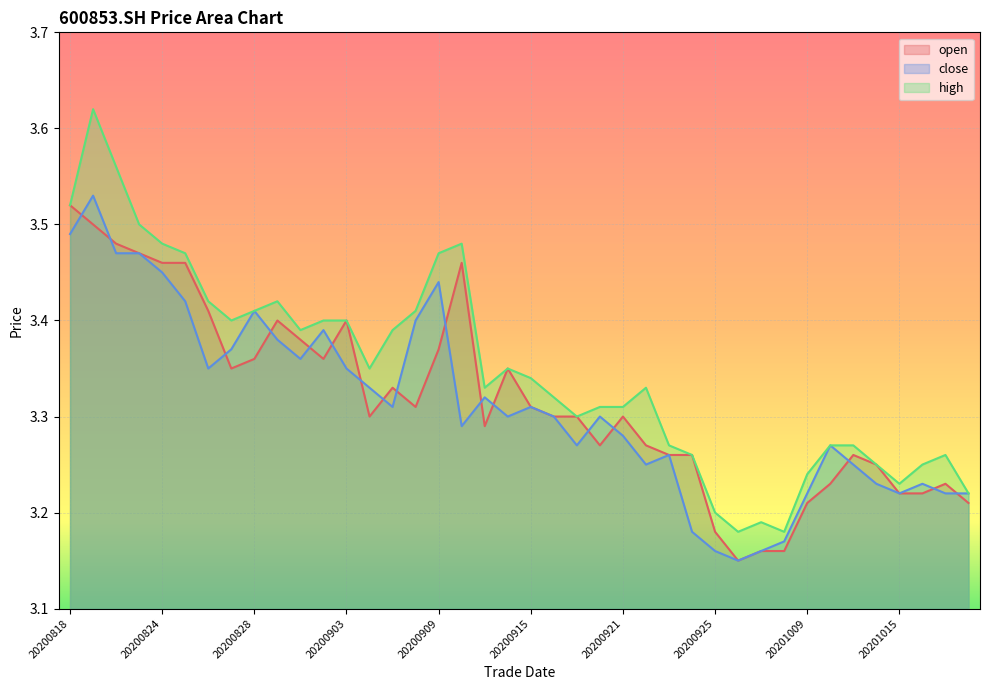

True or false: high and close cross at least once.

False